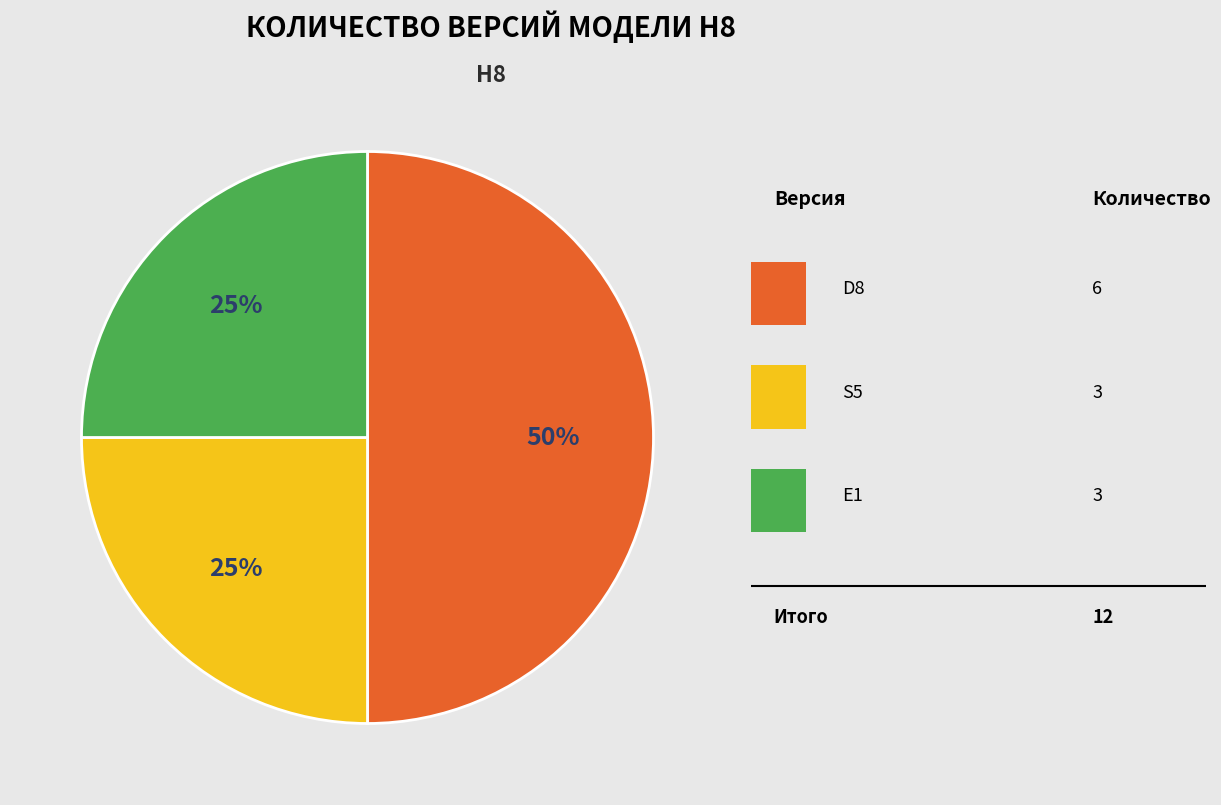

To the nearest percent, what is the difference between the largest and smallest slice percentages?

25%